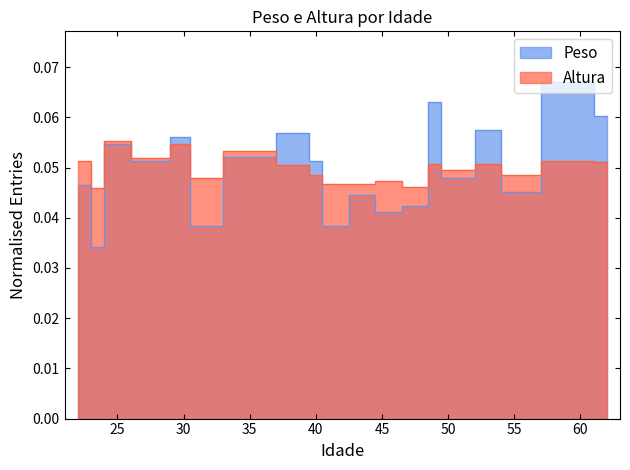

At which label does Peso reach its peak?

60